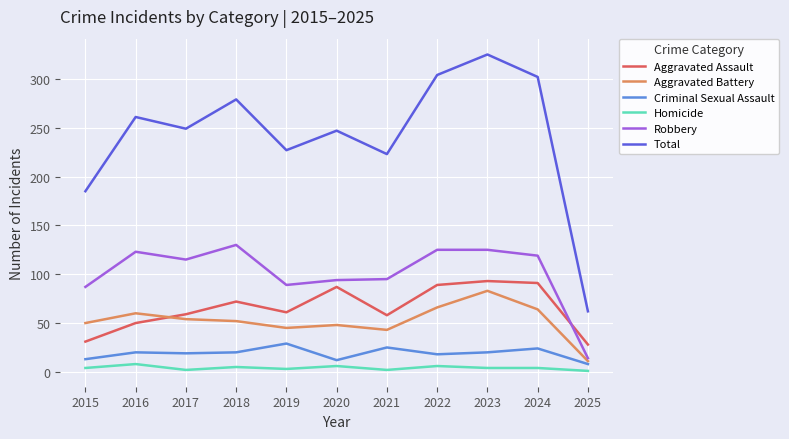

Rank the series by their maximum value, from lowest to highest.

Homicide, Criminal Sexual Assault, Aggravated Battery, Aggravated Assault, Robbery, Total